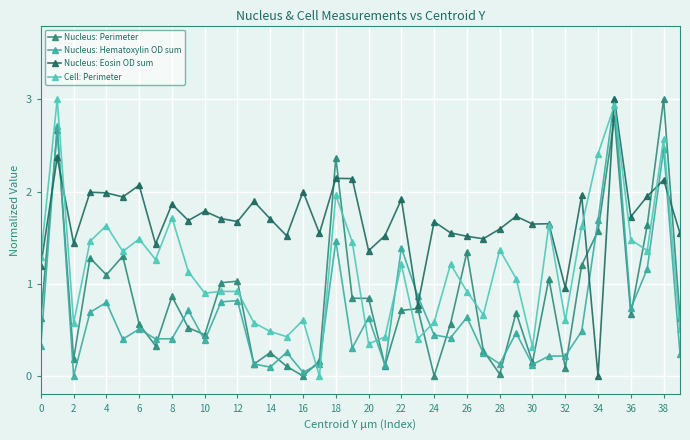

What is the highest value of the Nucleus: Perimeter series?

3.0